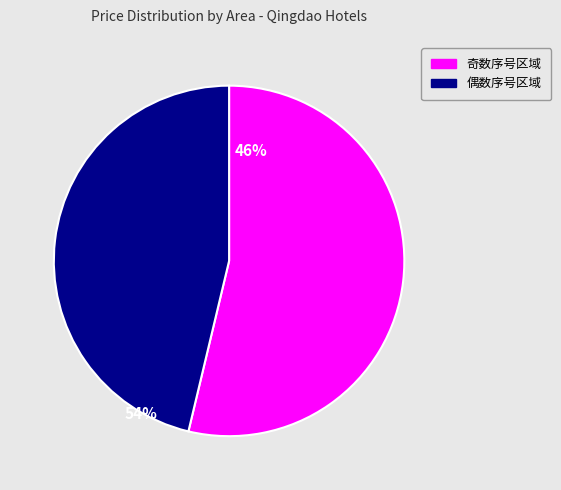

Does any single category account for the majority?

Yes